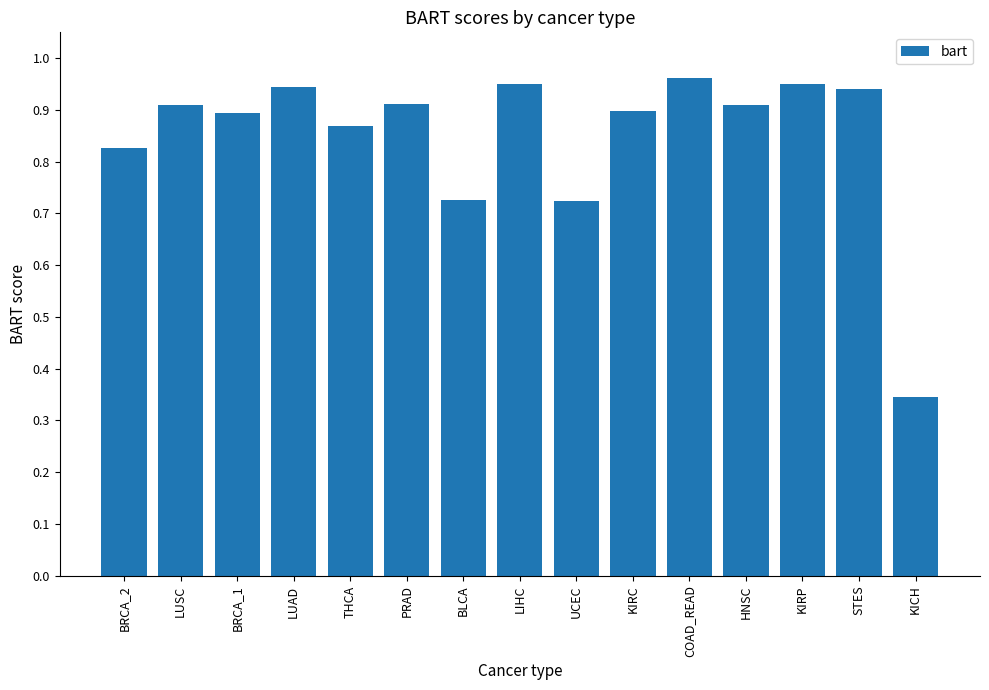

What is the change in value from THCA to KICH?

-0.5